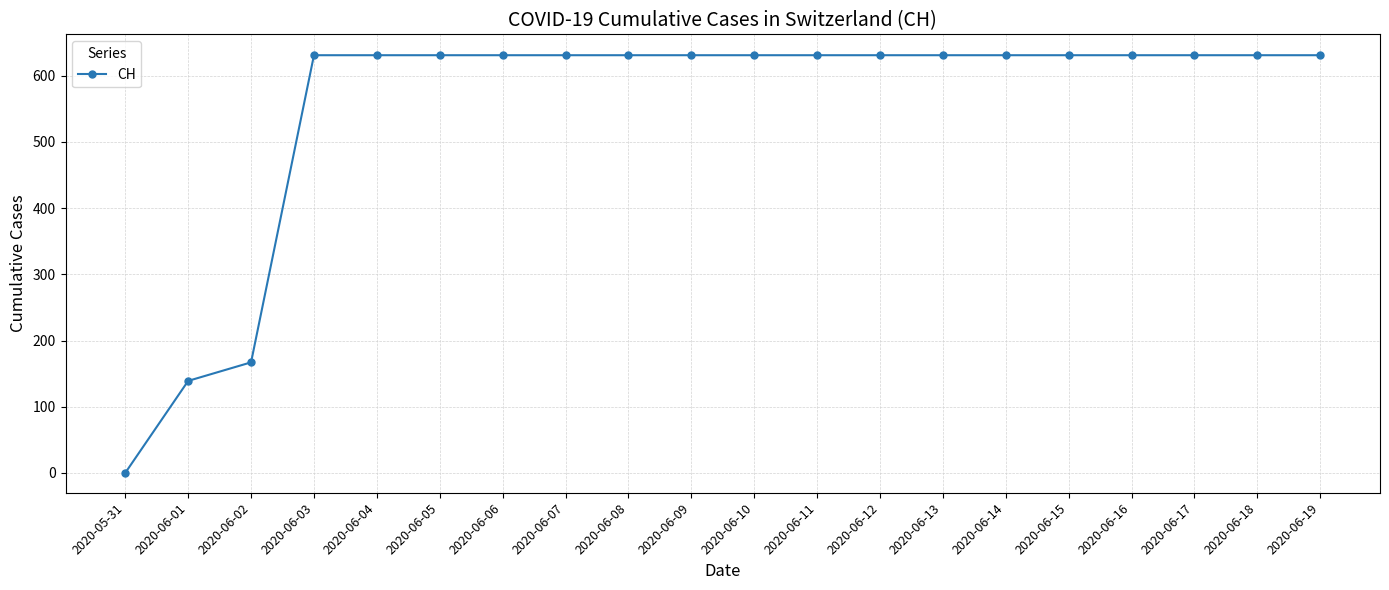

What is the maximum value shown in the chart?

631